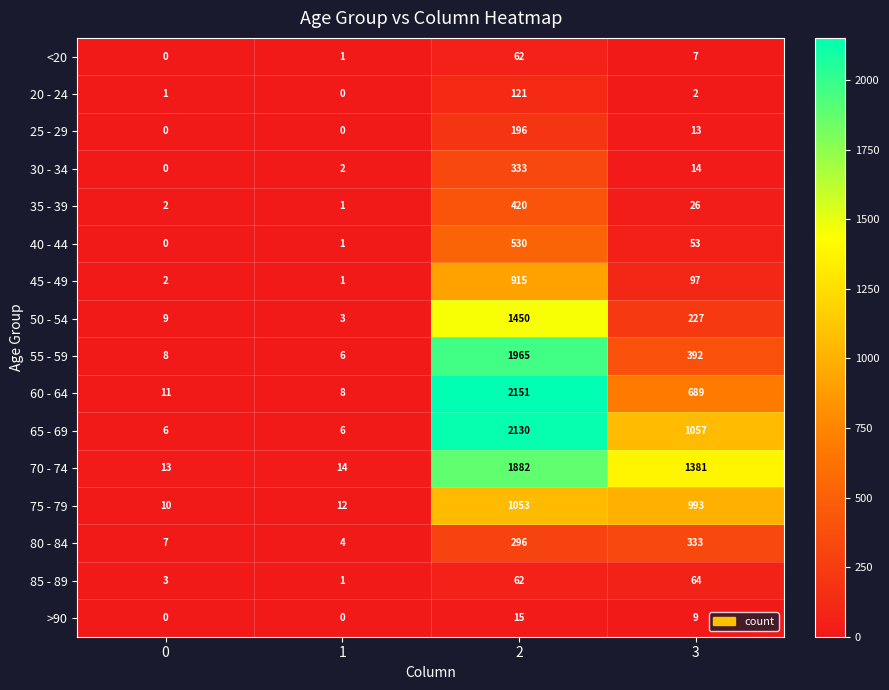

Which series has the widest spread of values?

60 - 64